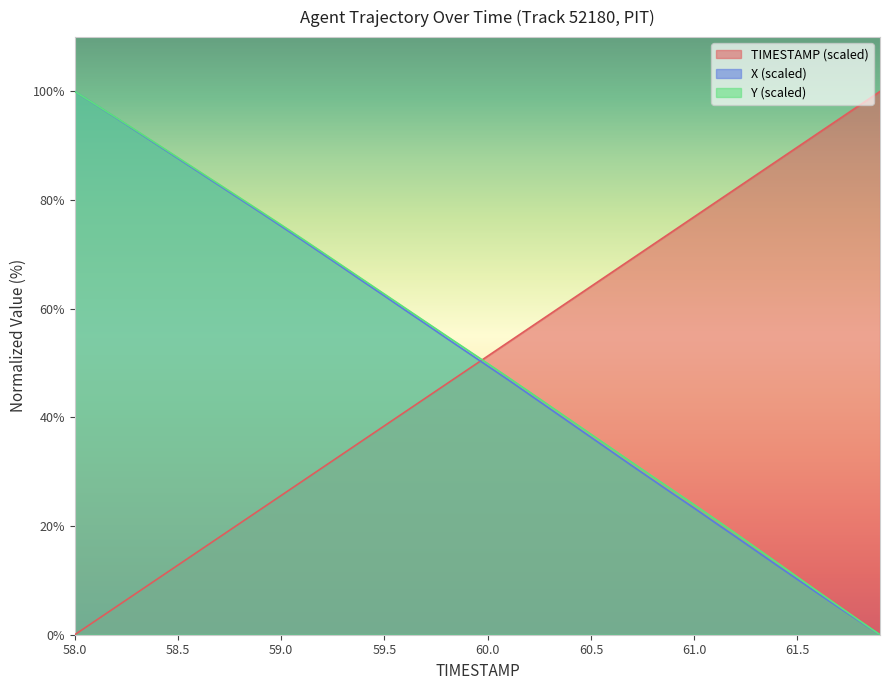

What is the difference between the second highest and minimum values in the TIMESTAMP series?

97.4